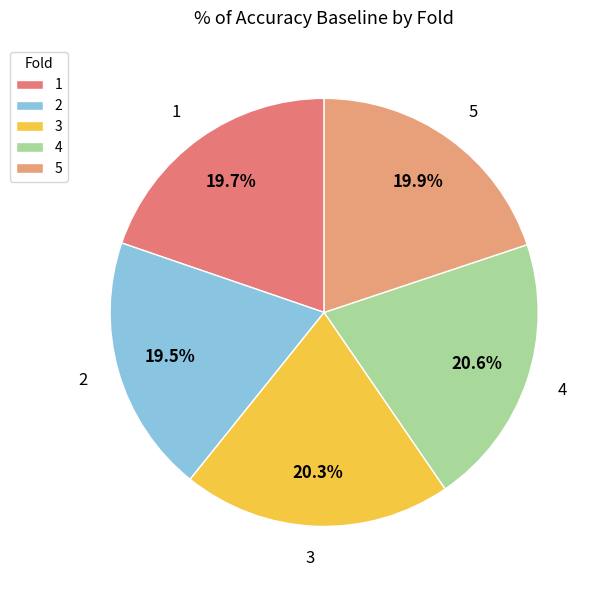

To the nearest percent, what is the combined percentage of 5 and 3?

40%